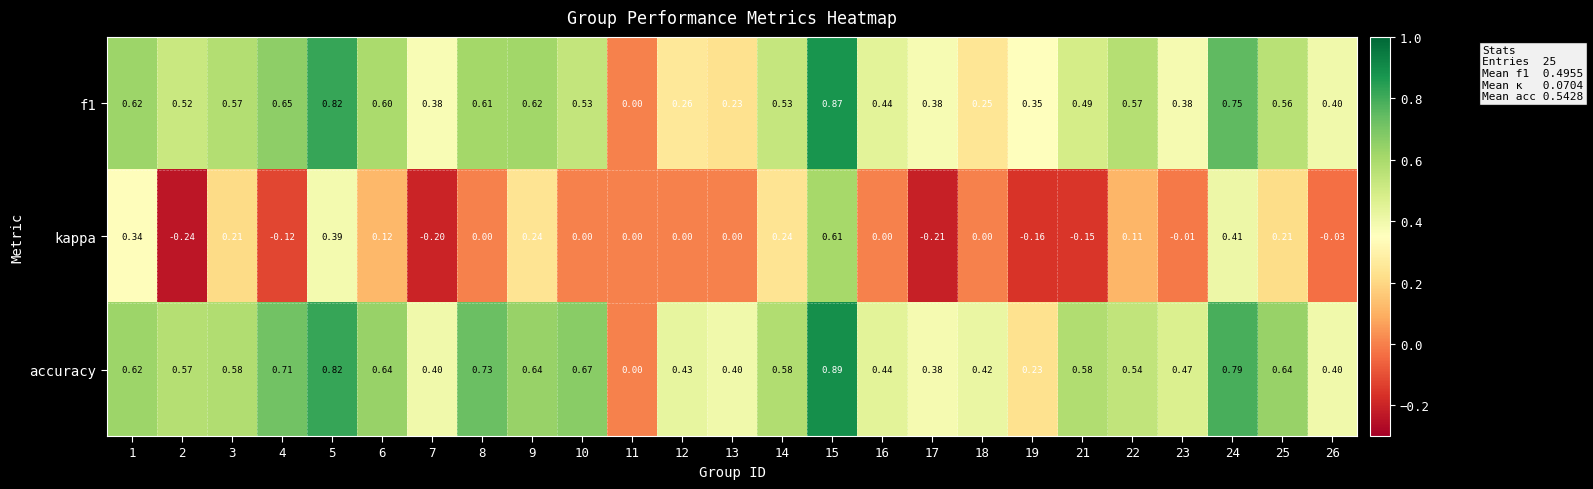

At which category does the chart reach its minimum across all series?

2